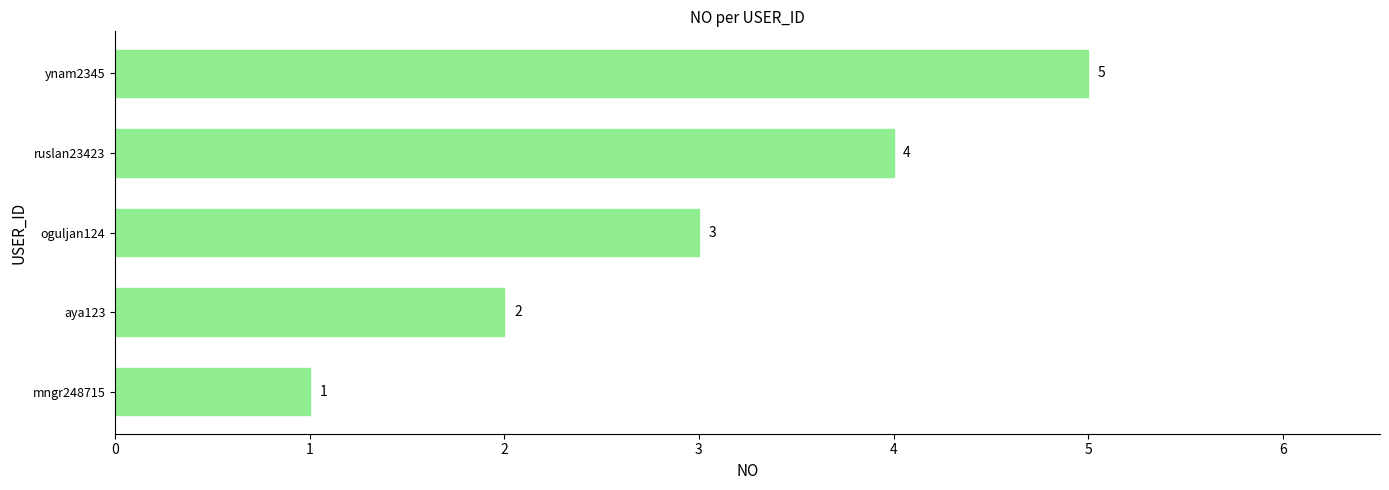

Read the value at ruslan23423.

4